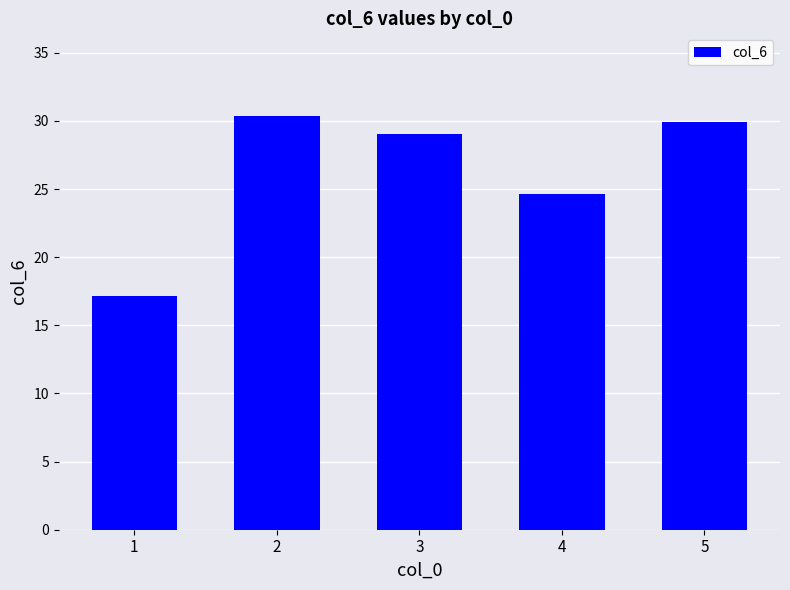

What is the average value?

26.2